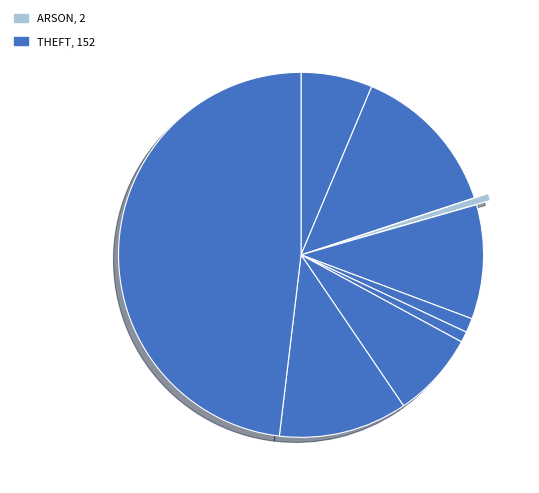

Count the number of slices in the pie.

9